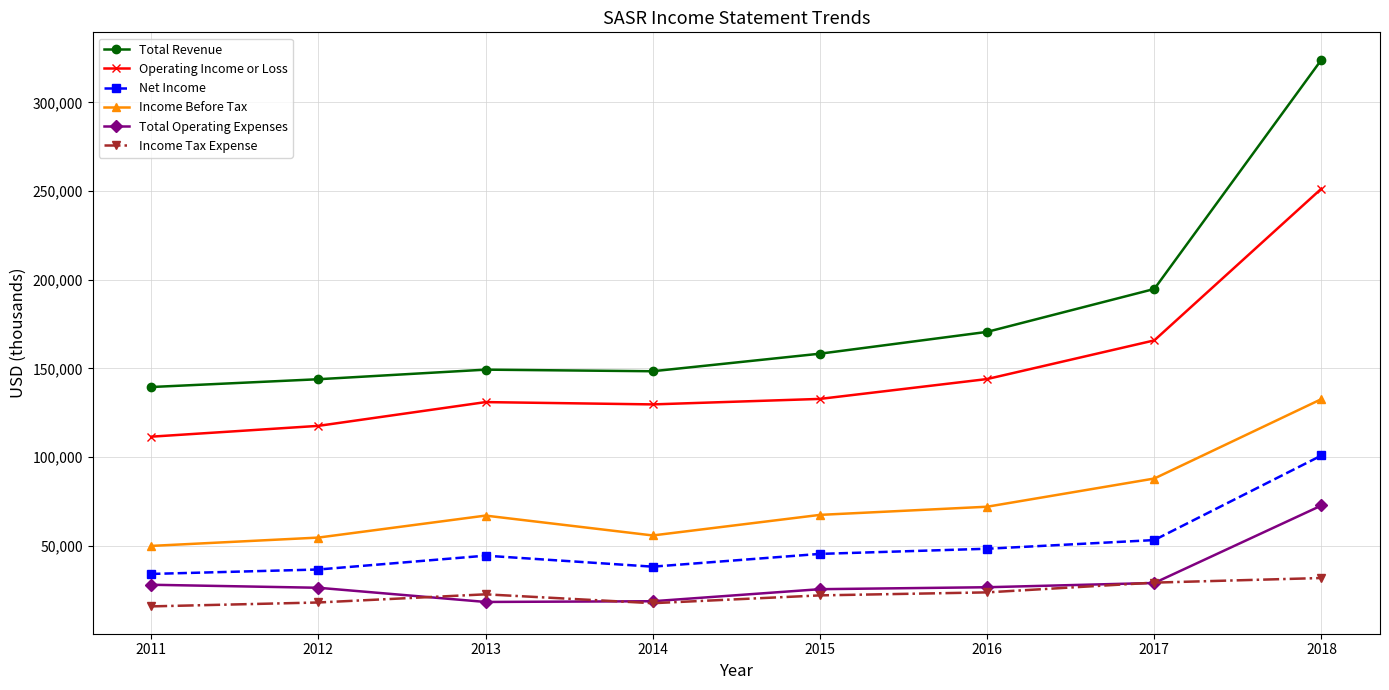

True or false: Total Operating Expenses has a value of 18300 at 2013.

True